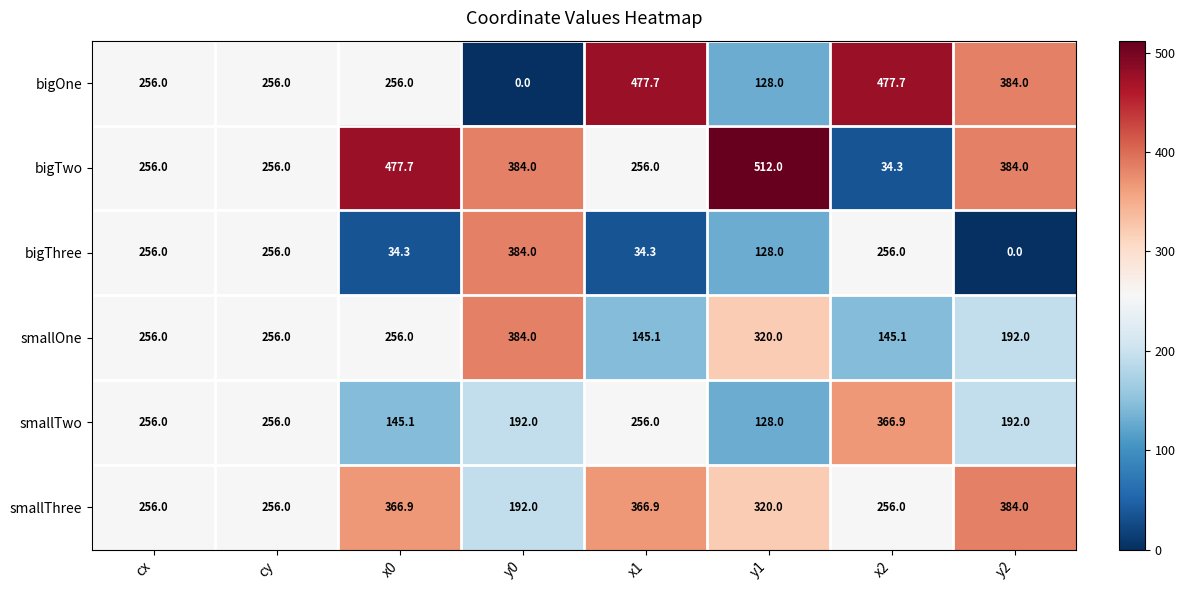

Which category has the highest value across all series?

y1